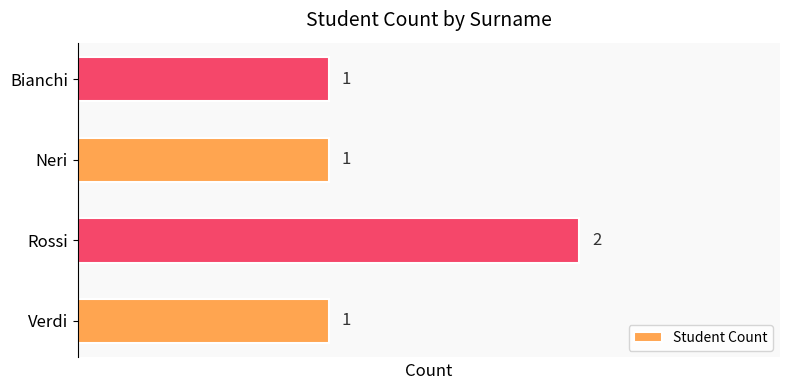

Which label corresponds to the largest value in the chart?

Rossi